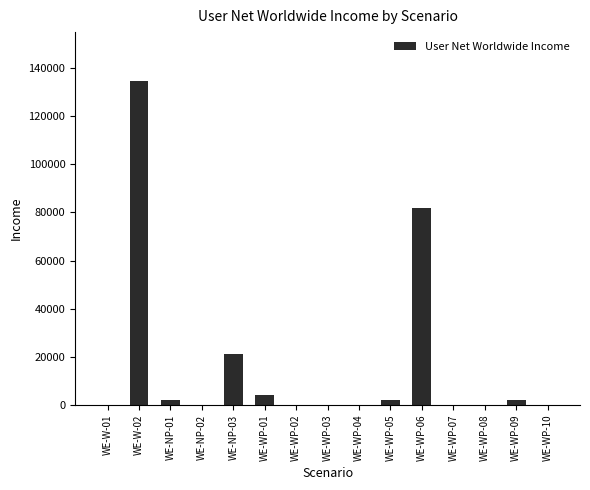

Which has a higher value, WE-NP-03 or WE-WP-05?

WE-NP-03